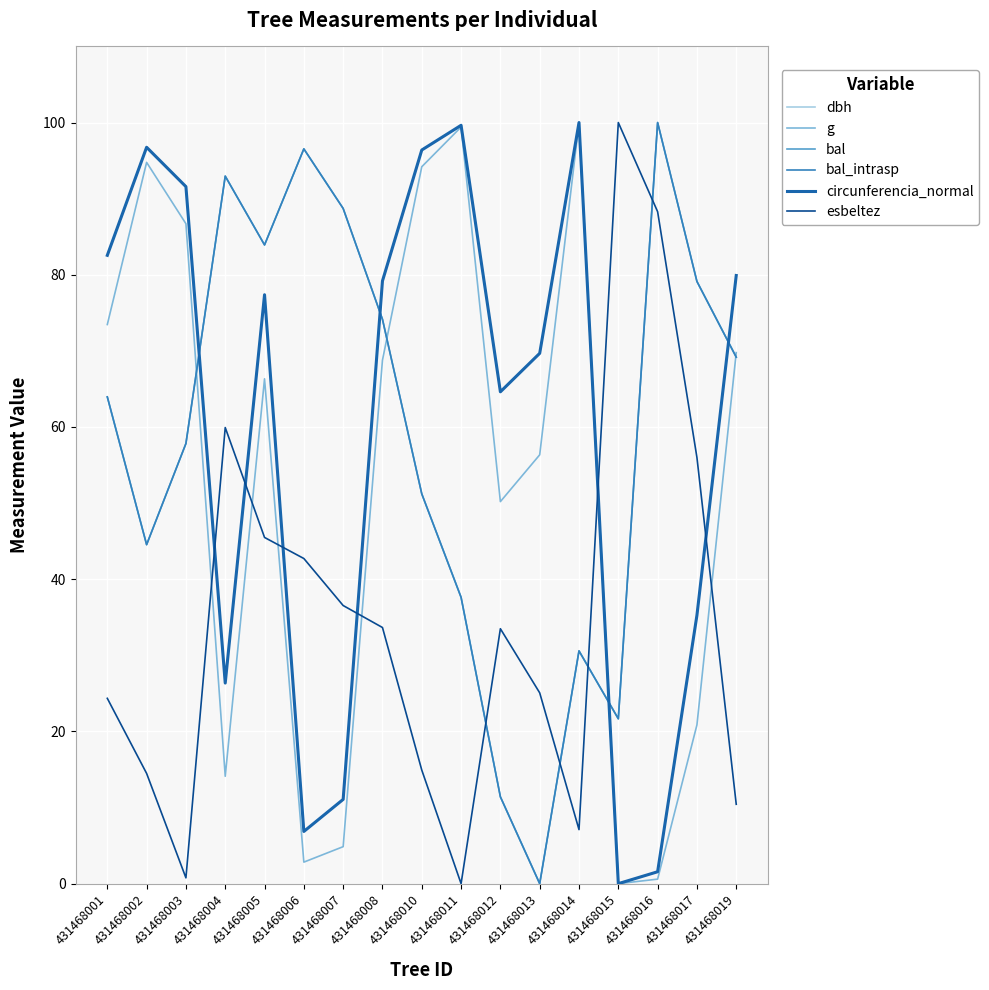

How many intersections are there between esbeltez and bal?

4